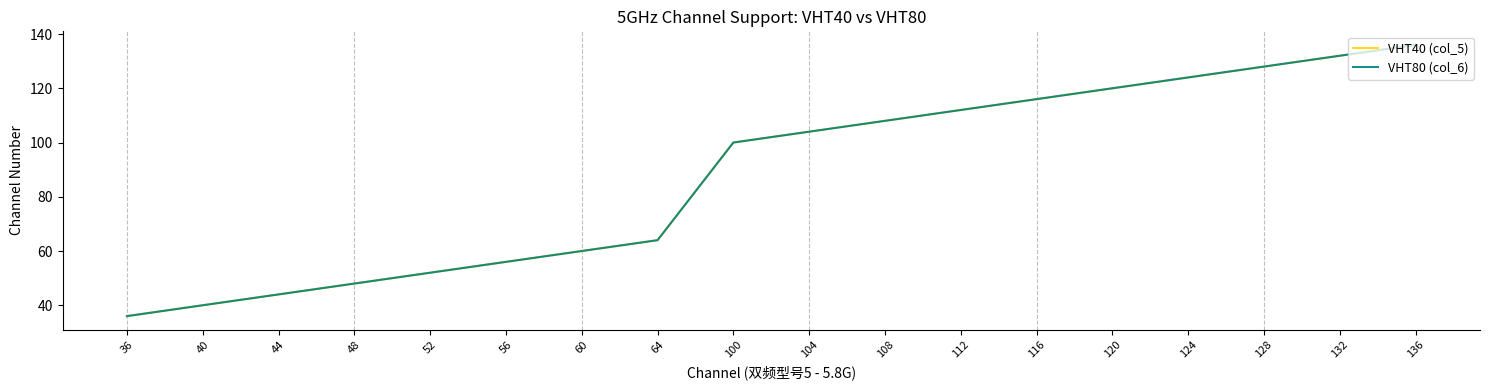

Is this an area chart (filled region under the line)?

No